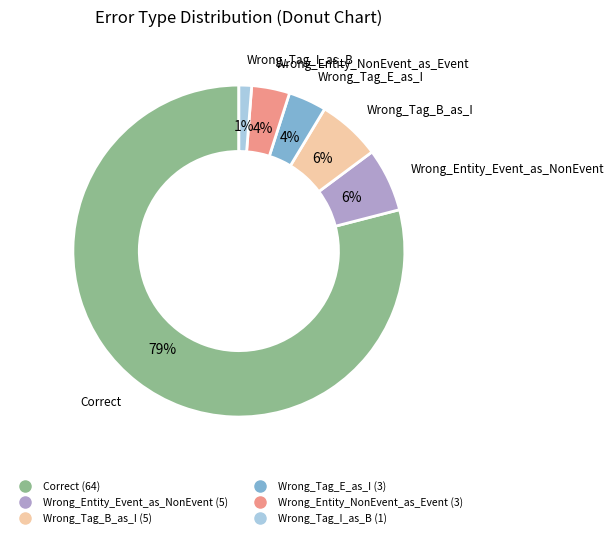

What percentage is the Wrong_Entity_NonEvent_as_Event slice, to the nearest percent?

4%